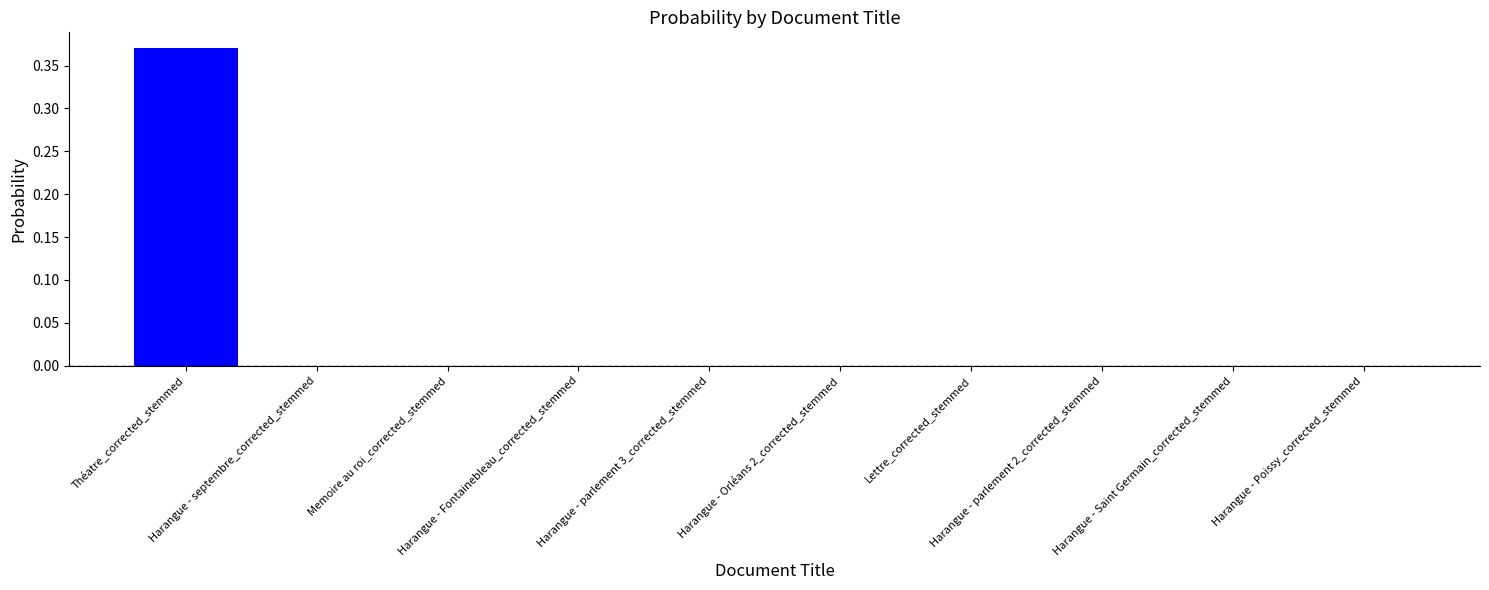

Rank the categories by value from highest to lowest.

Théatre_corrected_stemmed, Harangue - septembre_corrected_stemmed, Memoire au roi_corrected_stemmed, Harangue - Fontainebleau_corrected_stemmed, Harangue - parlement 3_corrected_stemmed, Harangue - Orléans 2_corrected_stemmed, Lettre_corrected_stemmed, Harangue - parlement 2_corrected_stemmed, Harangue - Saint Germain_corrected_stemmed, Harangue - Poissy_corrected_stemmed